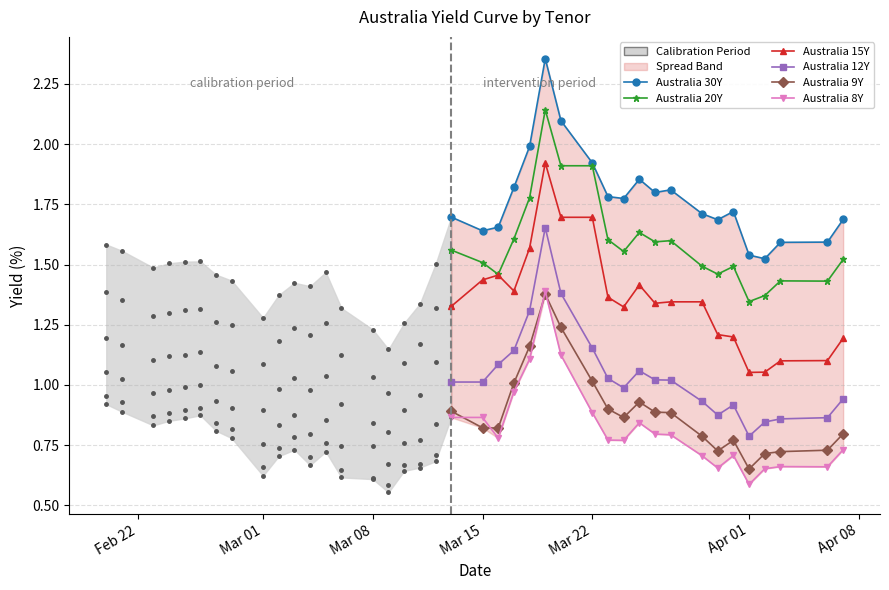

What is the greatest value displayed?

2.4